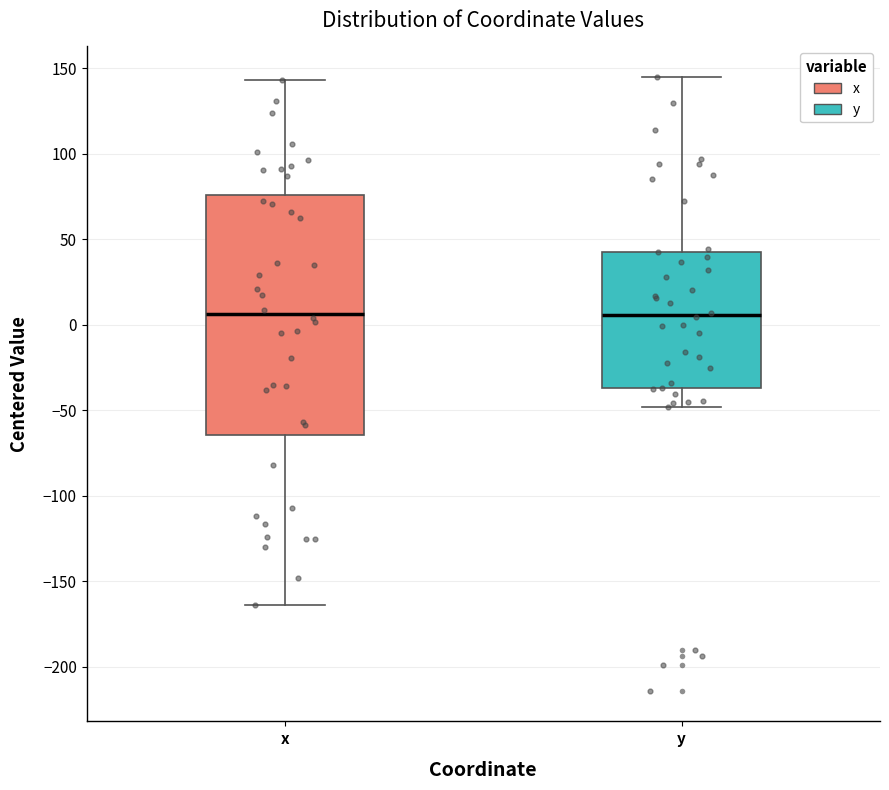

Reading left to right, transcribe this box plot: for each box, give where its median line is, the range the box spans, and where its two whiskers end, as read against the y-axis. The values are not printed on the chart, so give them approximately, as read against the axis.

x: median 5, box -65 to 75, whiskers -165 to 145
y: median 5, box -35 to 45, whiskers -50 to 145